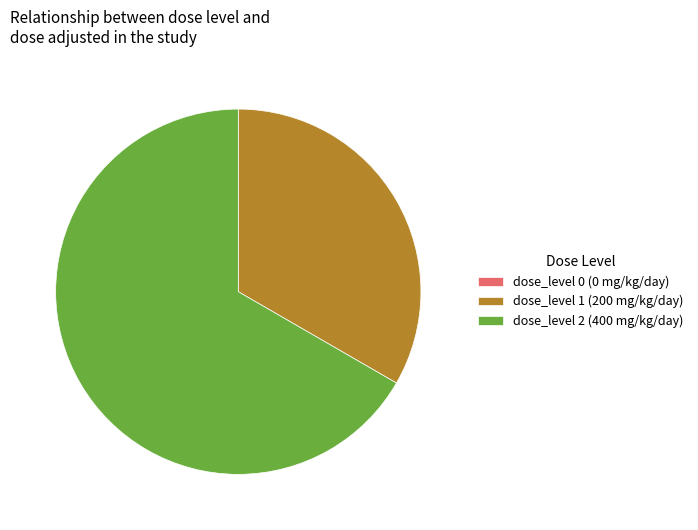

Which slice is the largest?

dose_level 2 (400 mg/kg/day)